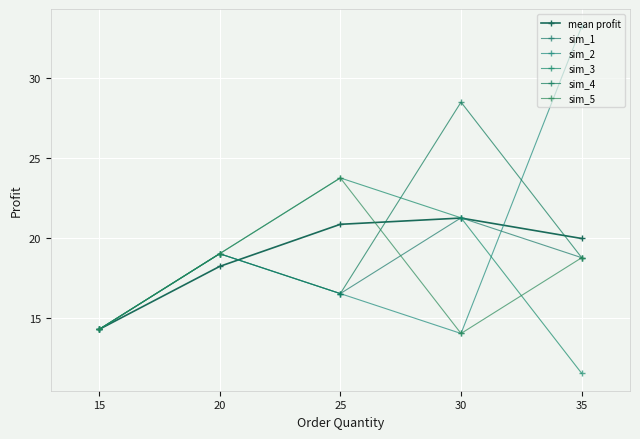

Where is the first local maximum for sim_5?

25